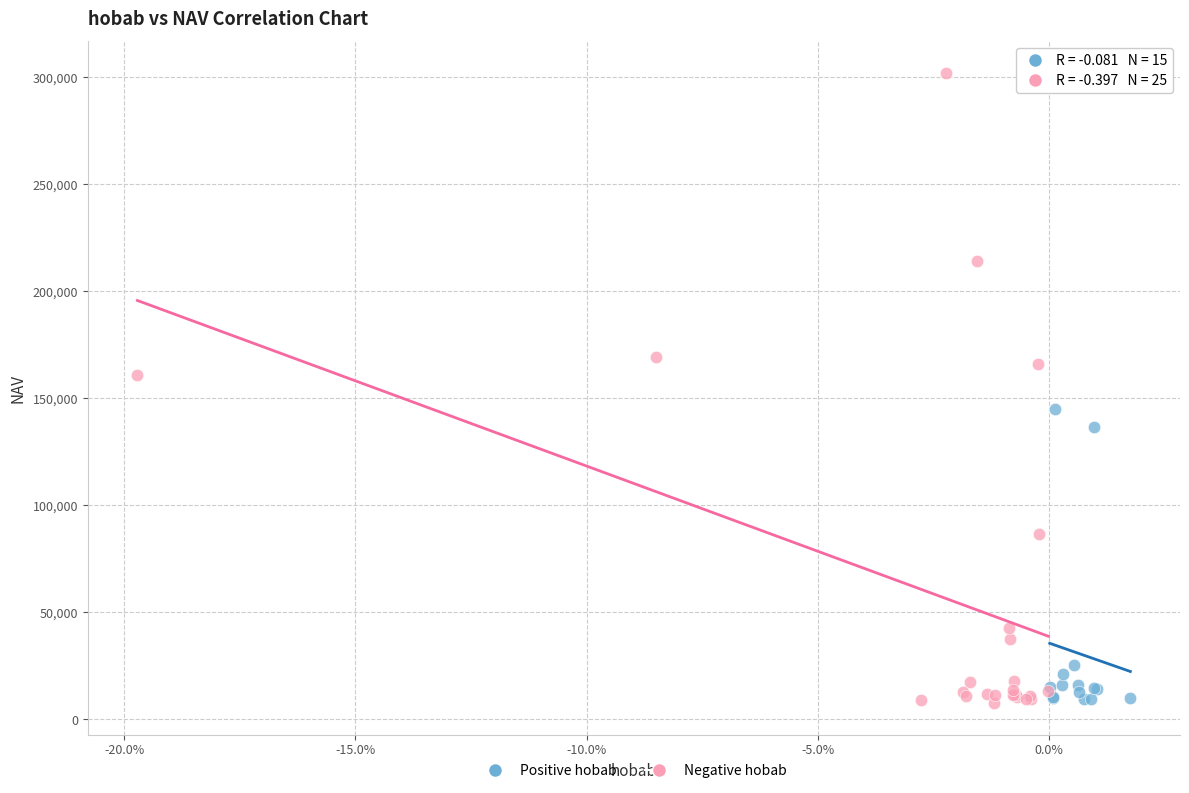

Which series has the largest Y range (max minus min)?

Negative hobab